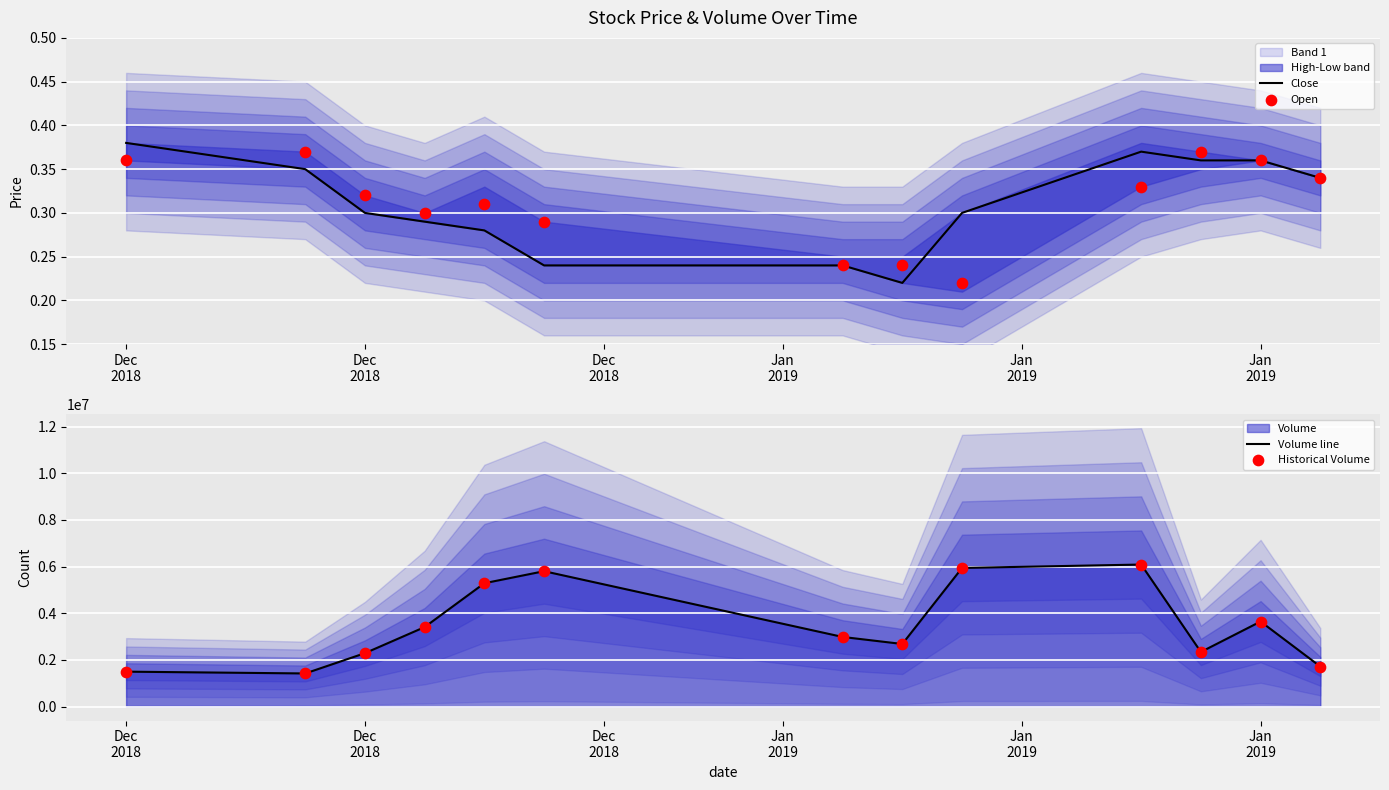

Which series has the largest total across all categories?

Volume line